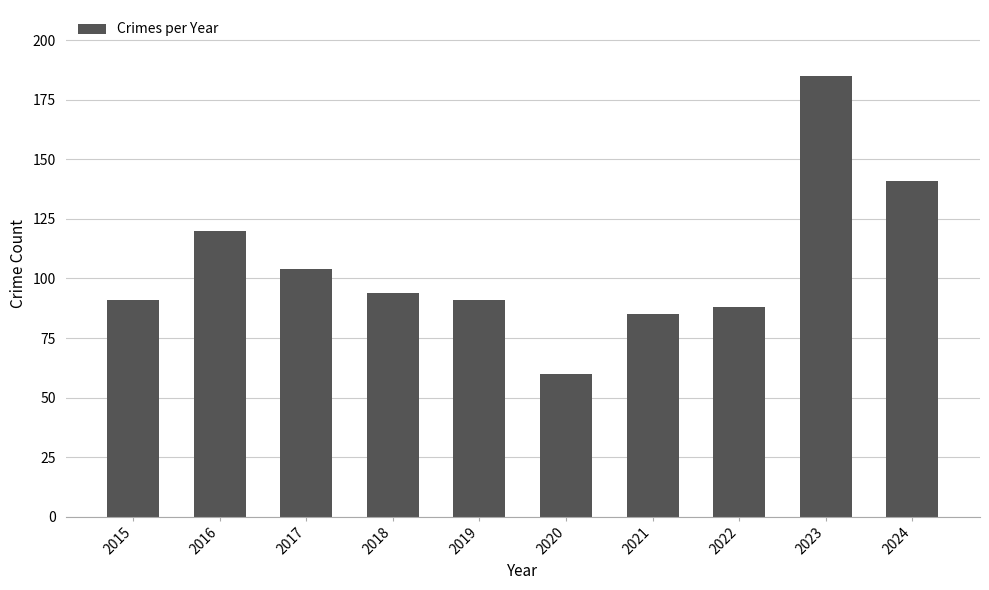

Between 2024 and 2020, which is larger?

2024